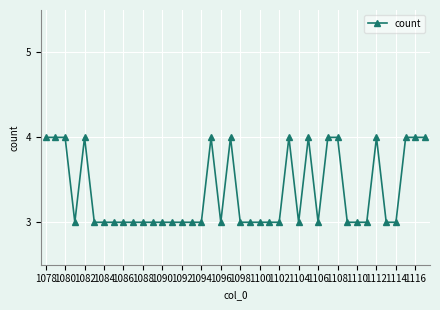

What is the greatest value displayed?

4